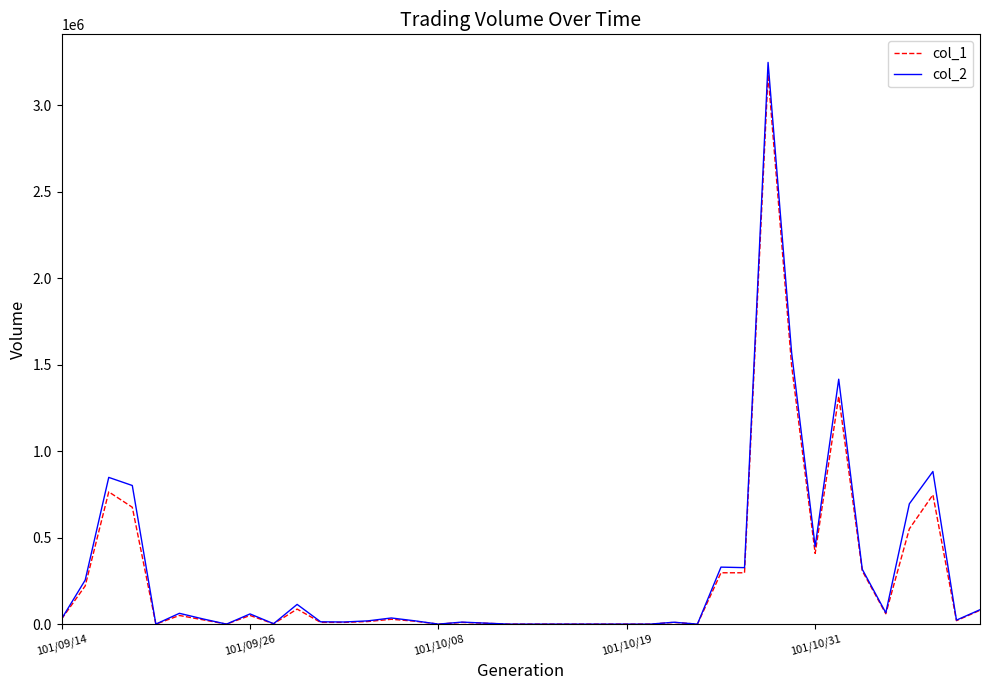

What is the greatest value displayed?

3249010